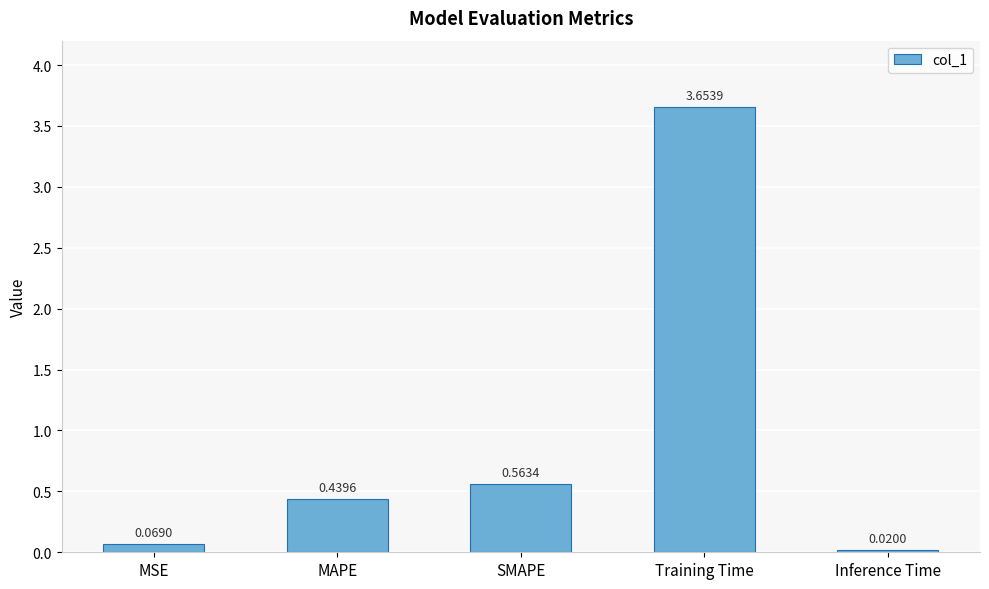

Rank the categories by value from lowest to highest.

Inference Time, MSE, MAPE, SMAPE, Training Time